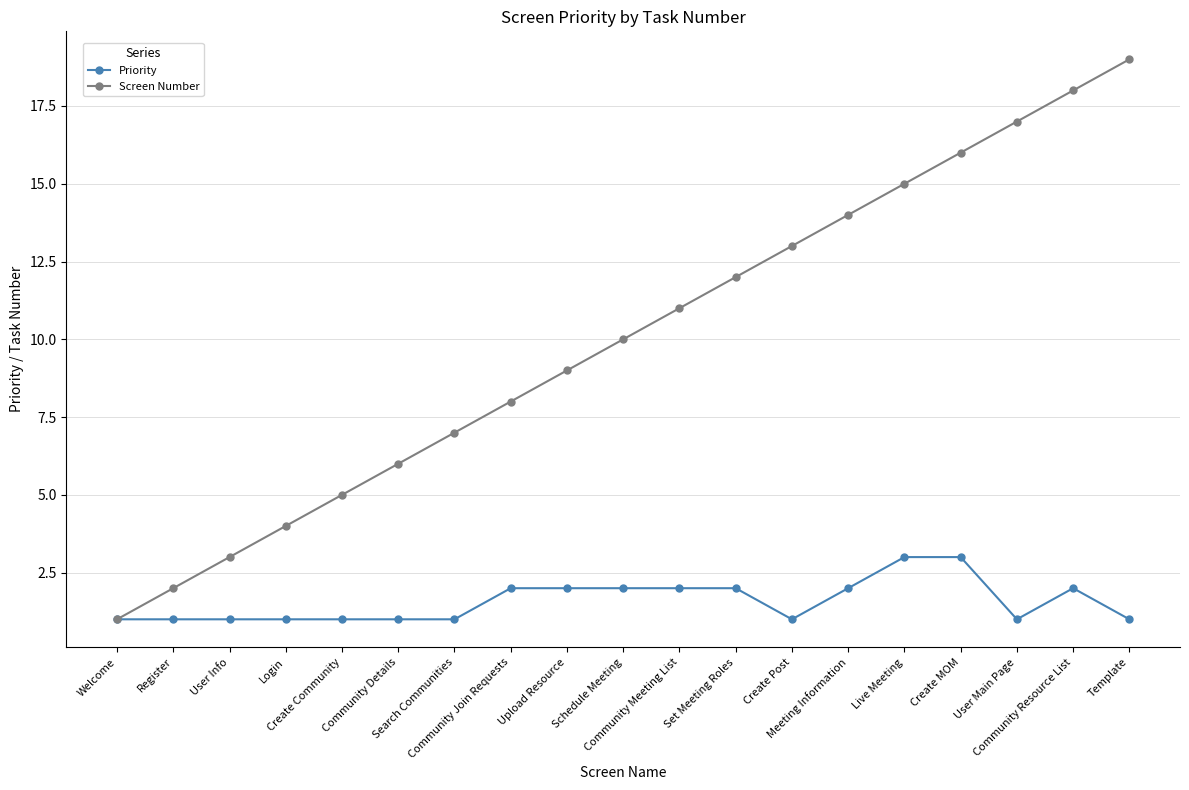

What is the sum of all Screen Number values?

190